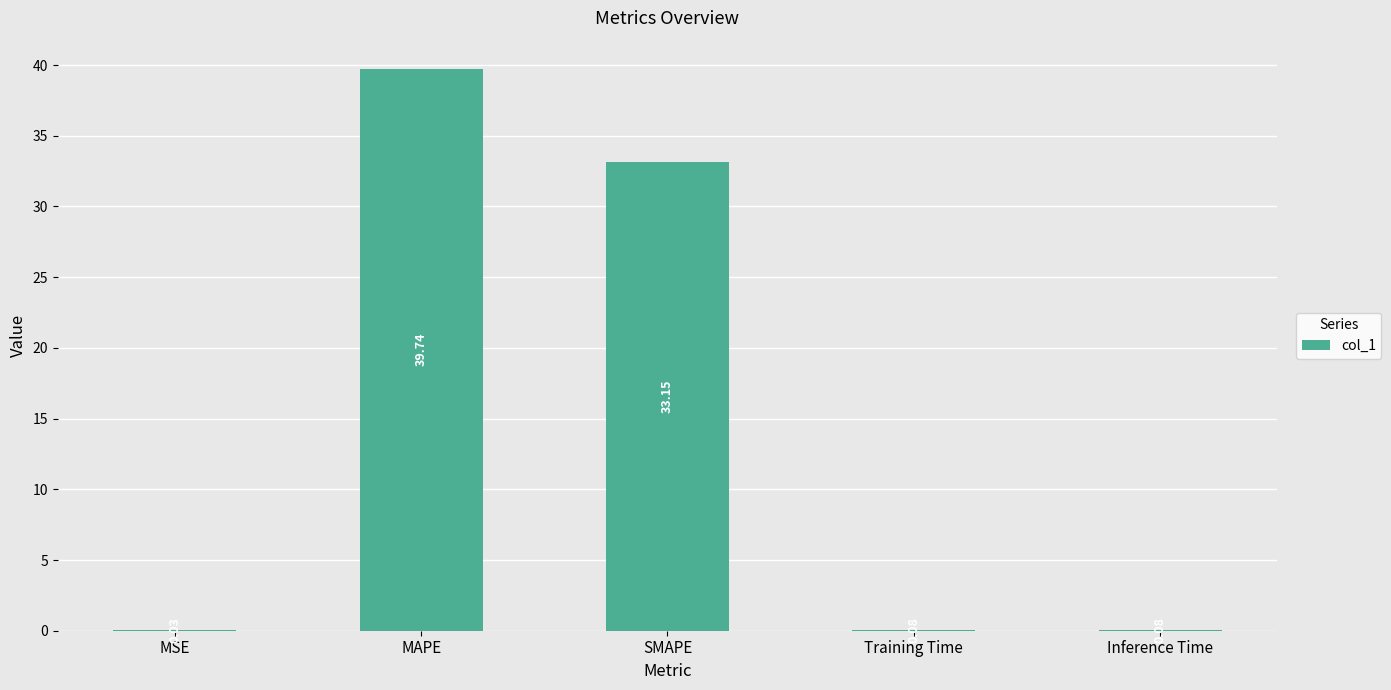

At which label is the value closest to 19?

SMAPE